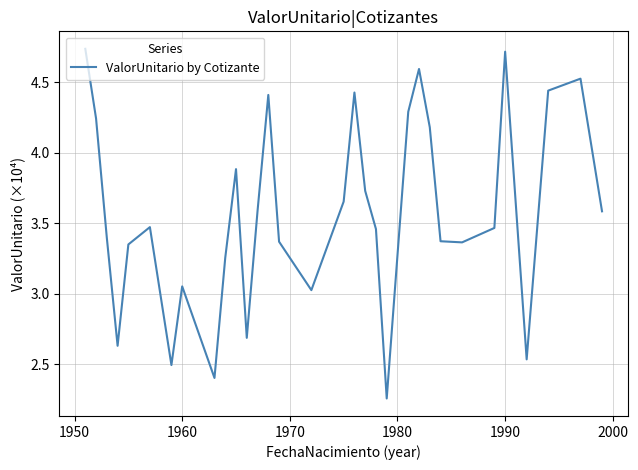

What is the difference between the maximum and minimum values?

2.5